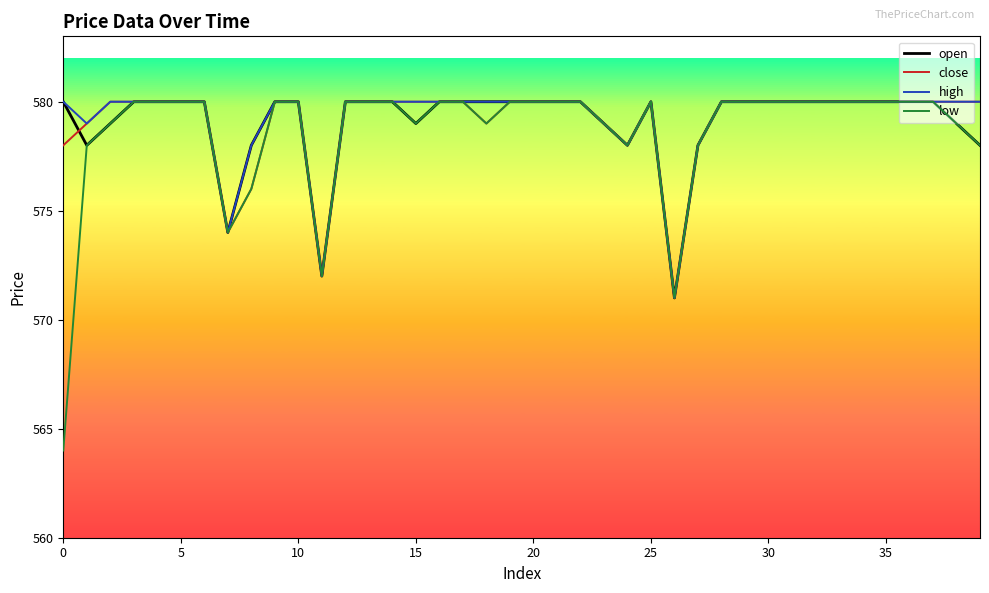

Which series has the largest range (max minus min)?

low